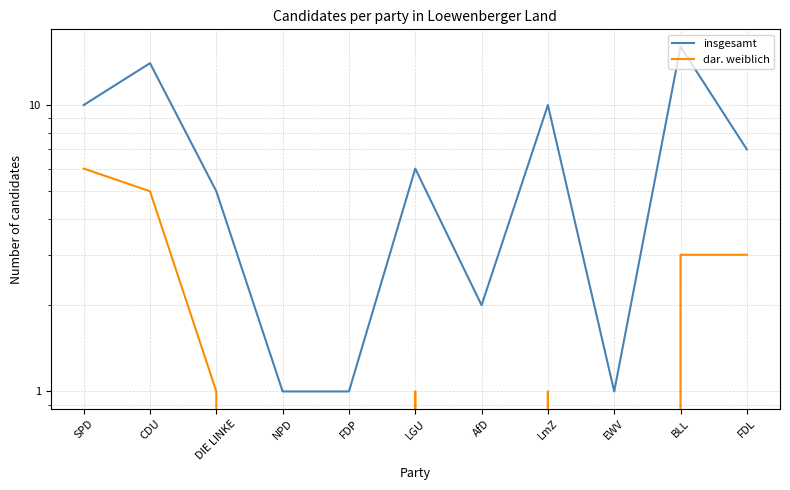

How many values in the dar. weiblich series are below 1?

4